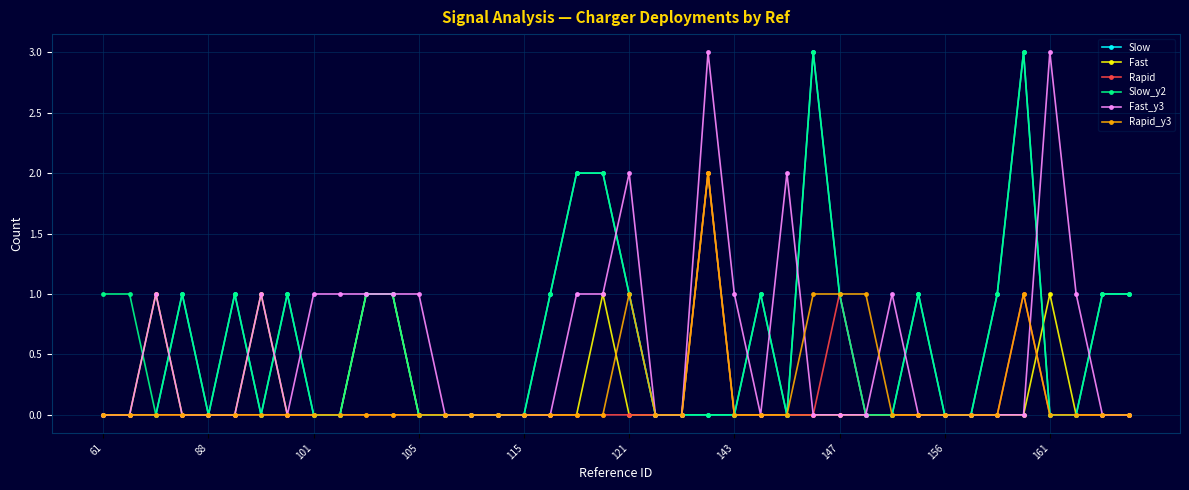

True or false: Fast has more than 0 interior local peaks.

True